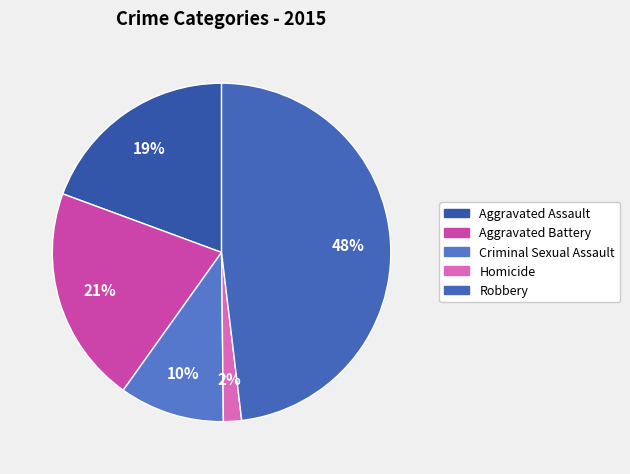

Which category has the biggest portion of the pie?

Robbery